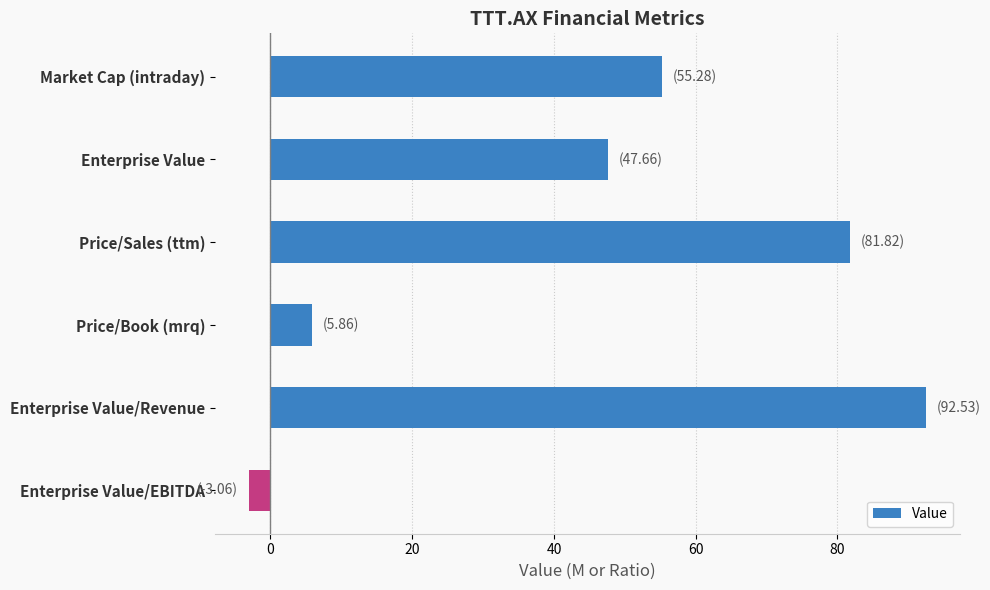

Between Price/Sales (ttm) and Price/Book (mrq), which is larger?

Price/Sales (ttm)